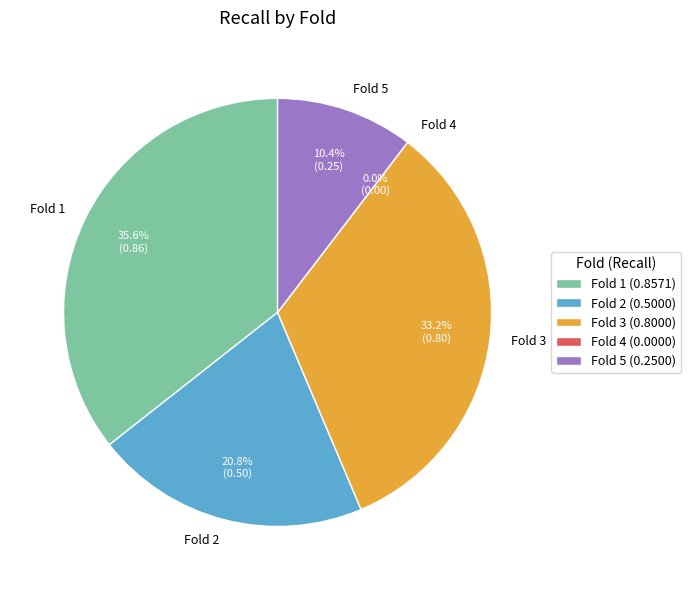

Combined, do Fold 3 and Fold 5 account for over 50%?

No